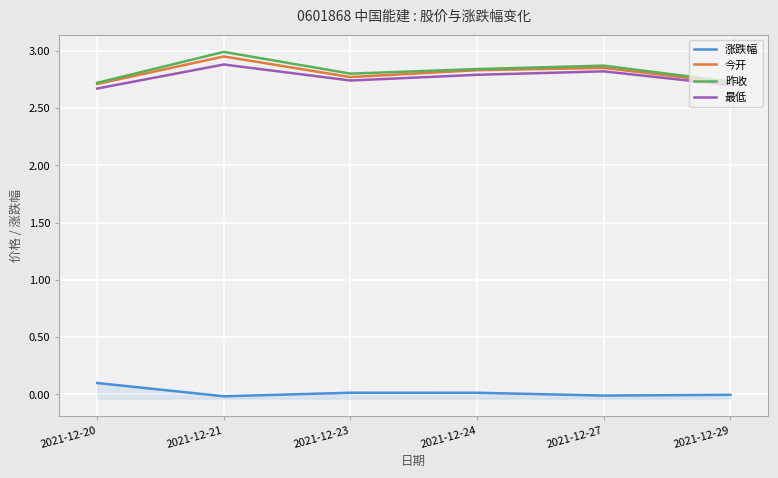

True or false: 最低 and 涨跌幅 intersect in this chart.

False